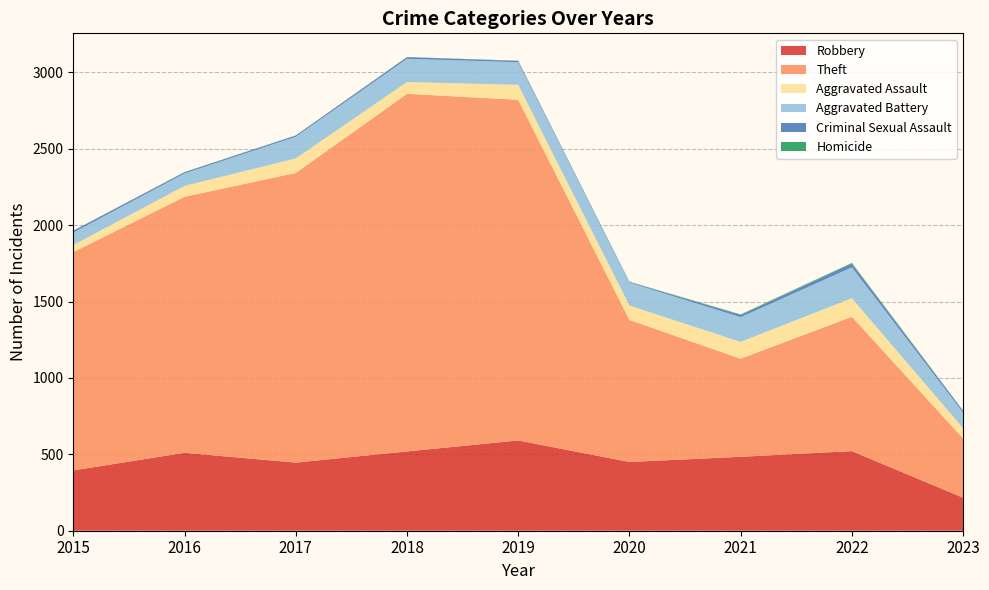

Reading left to right, transcribe all the data shown in this chart.

Robbery: 395	510	446	519	591	450	484	521	216
Theft: 1429	1676	1896	2341	2230	930	642	880	388
Aggravated Assault: 46	71	95	77	98	94	110	121	67
Aggravated Battery: 82	82	142	152	148	150	162	202	102
Criminal Sexual Assault: 12	8	8	11	8	3	14	24	11
Homicide: 0	1	1	1	2	3	4	5	2